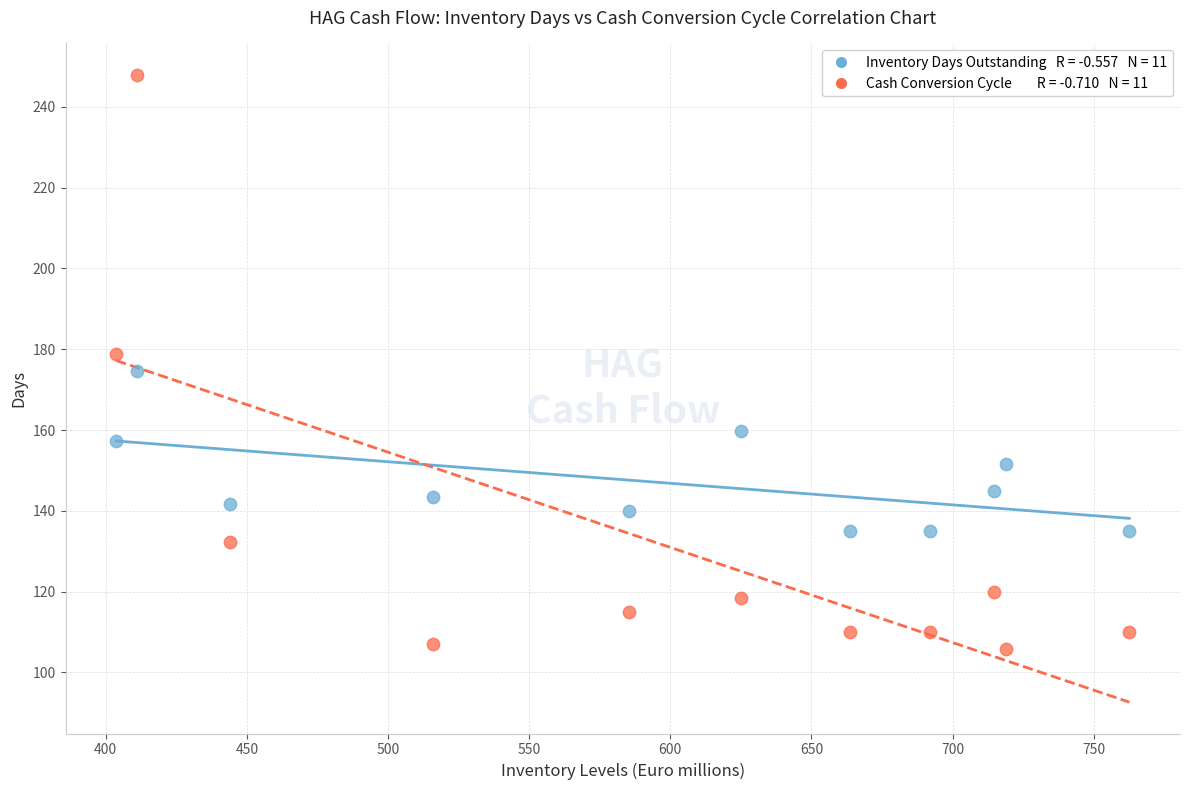

Across all data points, what is the range of Y values (max minus min)?

142.0